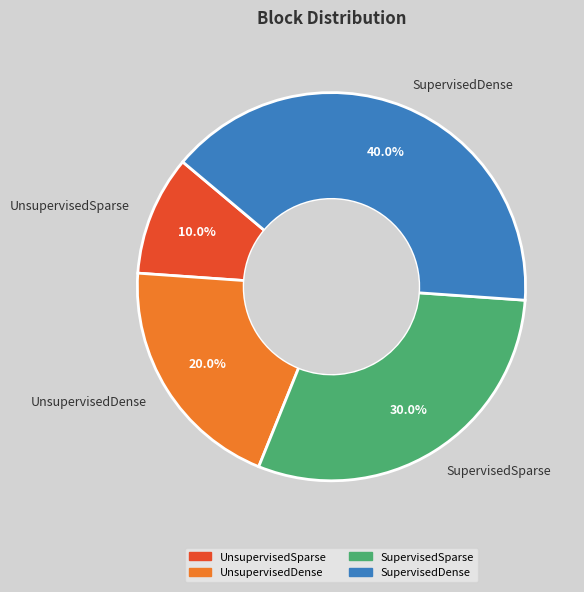

The UnsupervisedSparse slice represents 10% of the pie. True or false?

True